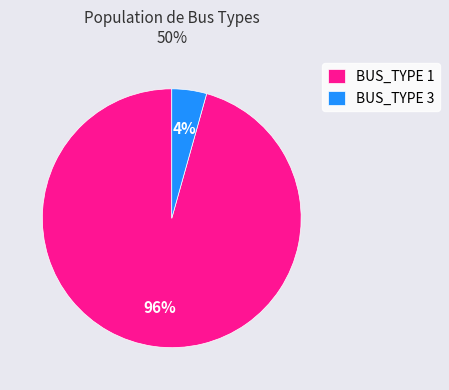

Is BUS_TYPE 1 the majority of the pie?

Yes